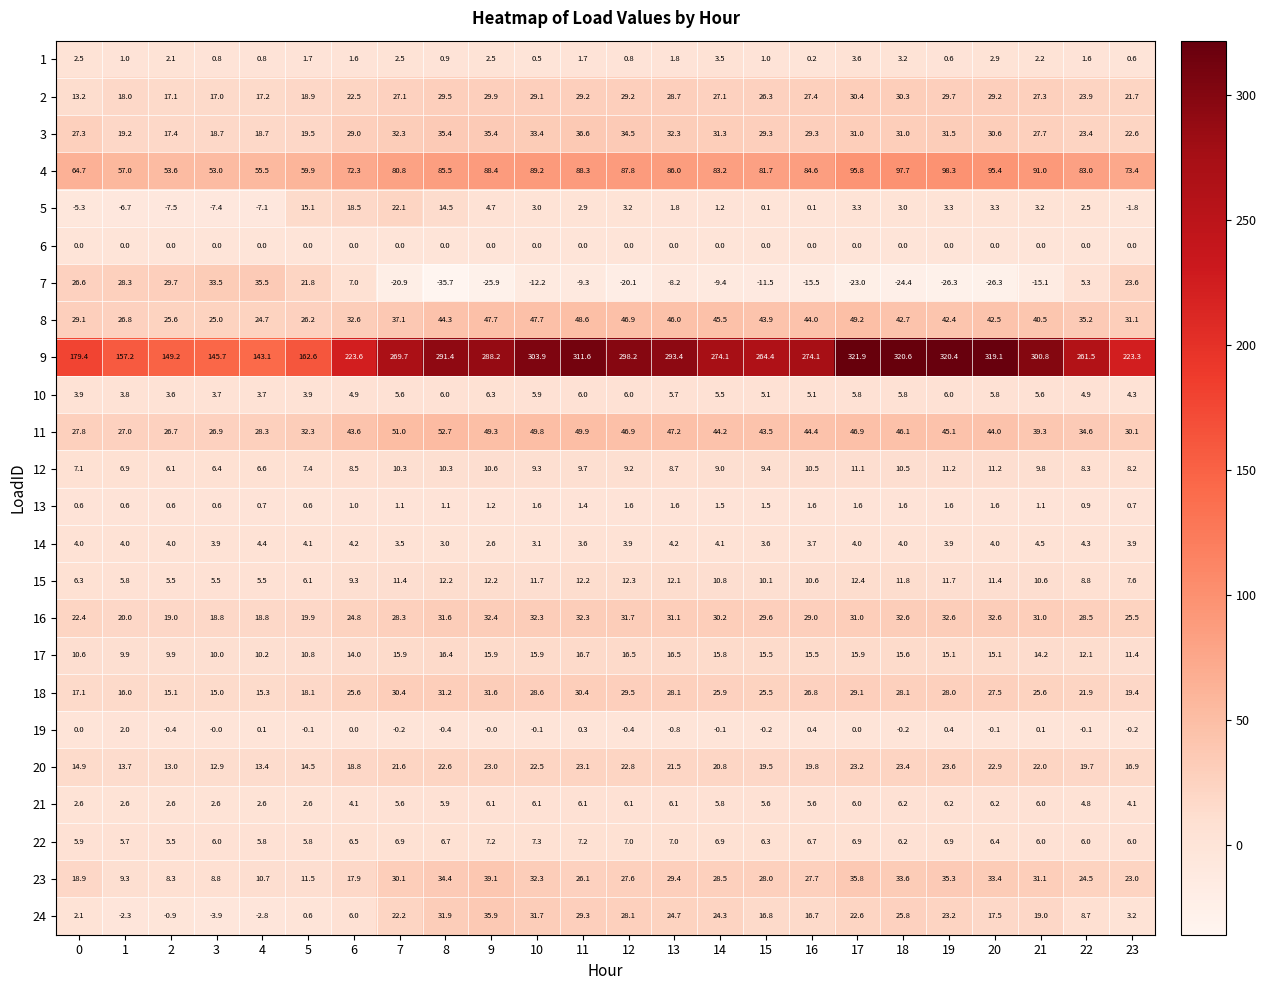

Which series changed the most between 1 and 7?

9